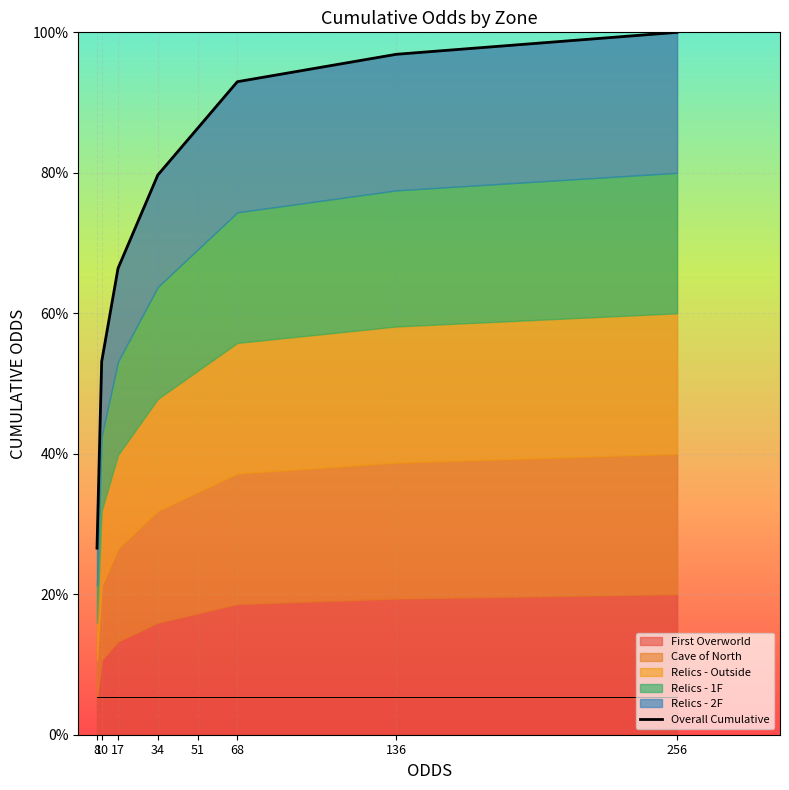

List the labels in order of value, largest first.

256, 136, 68, 51, 34, 17, 10, 8